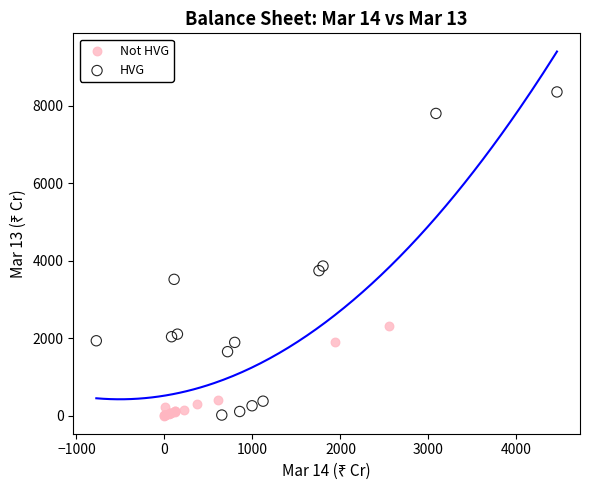

Which series has the largest Y range (max minus min)?

HVG